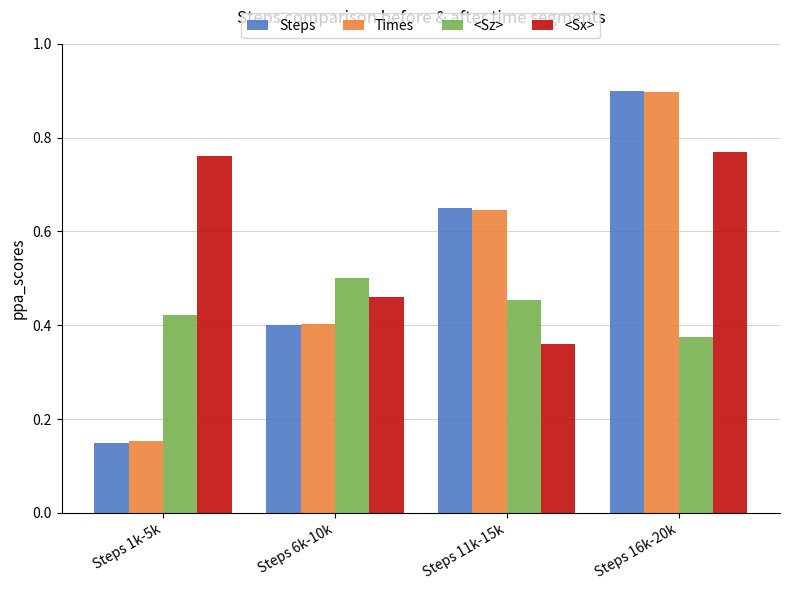

At which category is the sum across all series the highest?

Steps 16k-20k